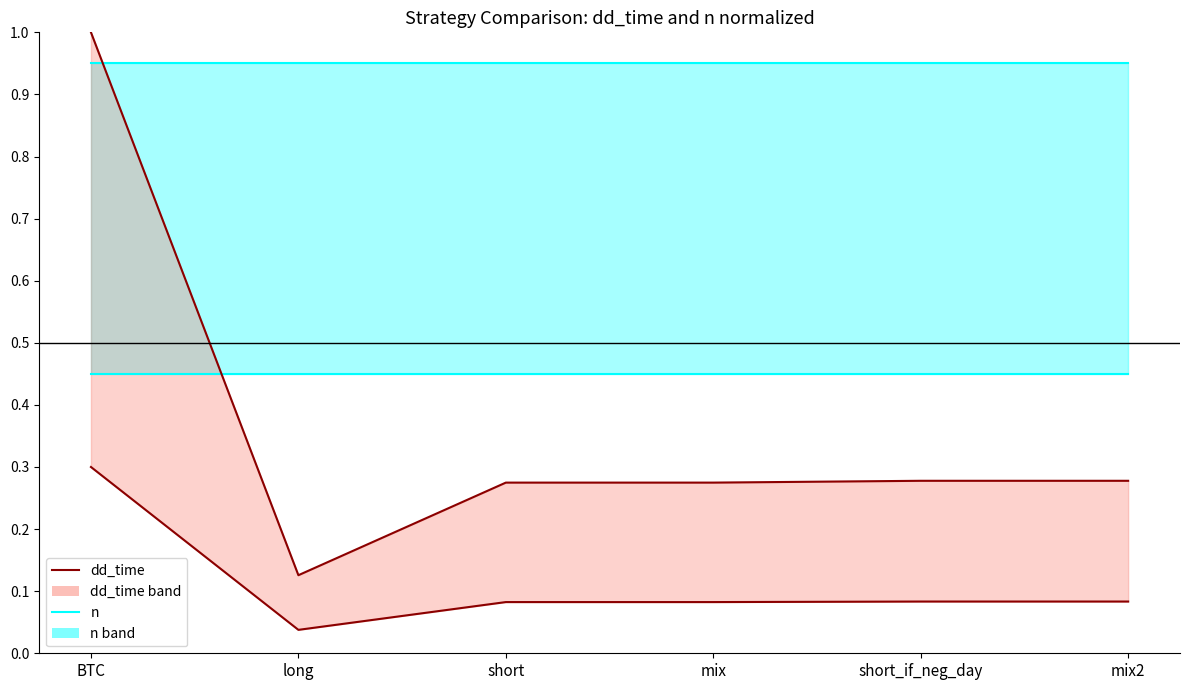

Is it true that n upper equals 0.4 at short?

False